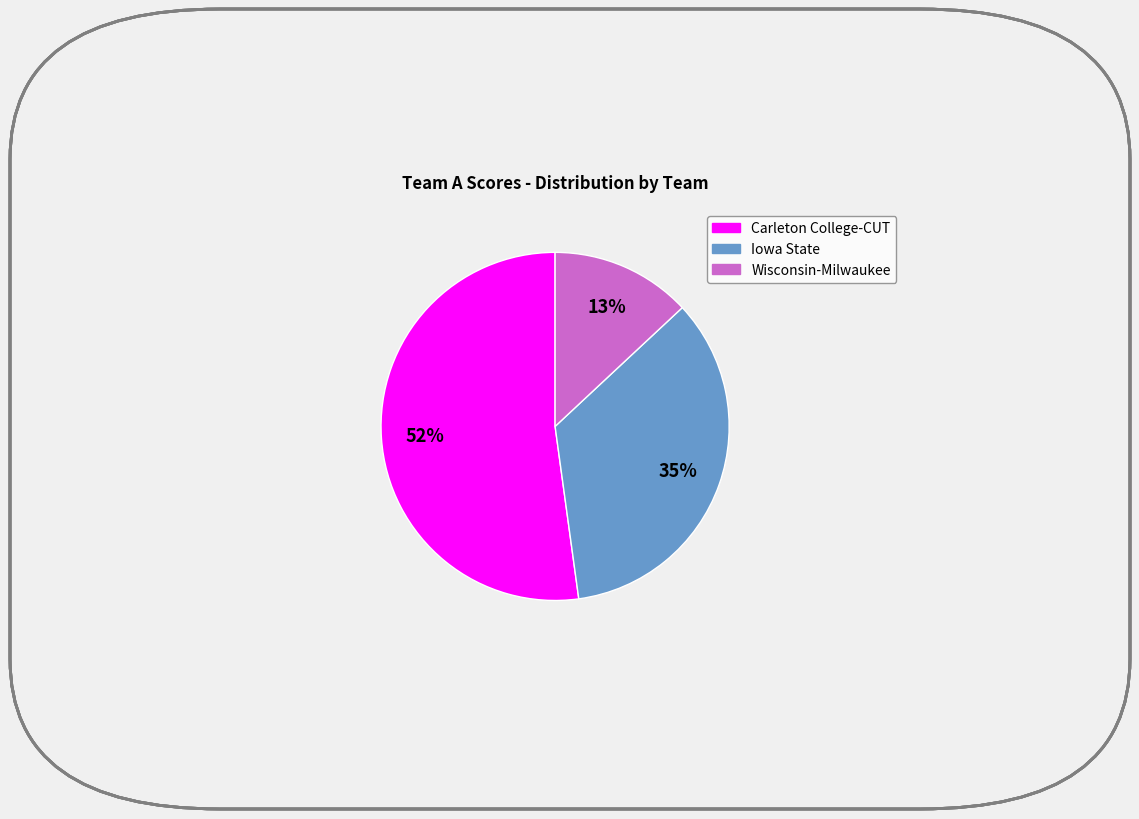

To the nearest percent, what is the difference between the largest and smallest slice percentages?

39%